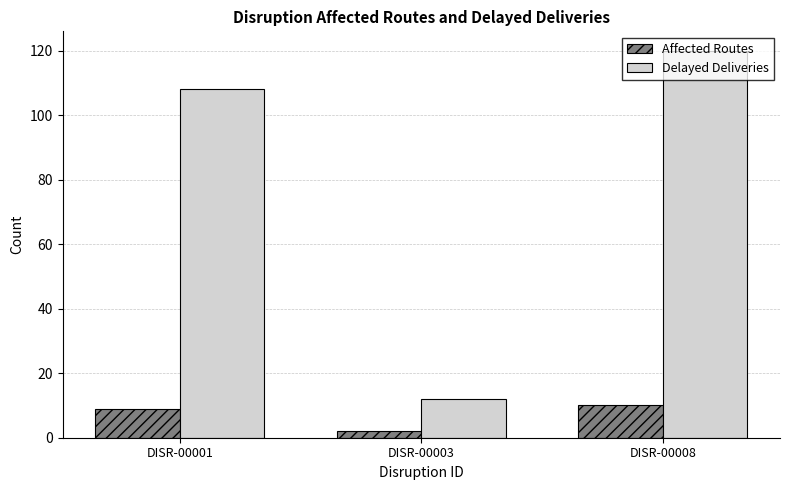

What are all the series names shown in the legend?

Affected Routes, Delayed Deliveries